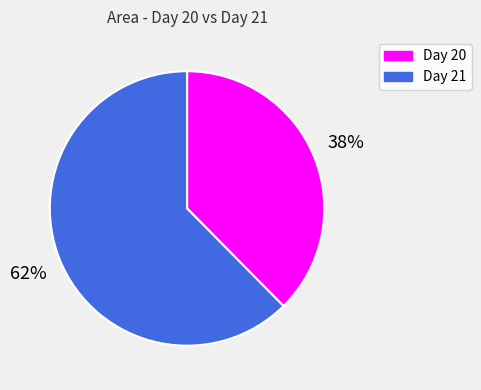

Is the sum of Day 20 and Day 21 greater than half?

Yes